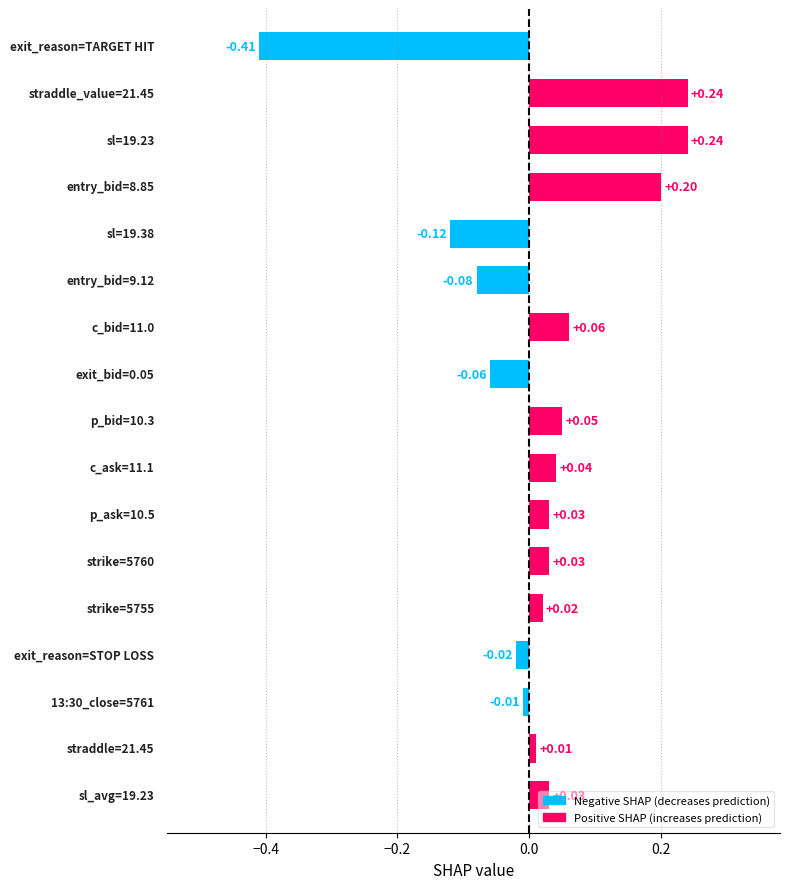

How many categories are shown in the chart?

17